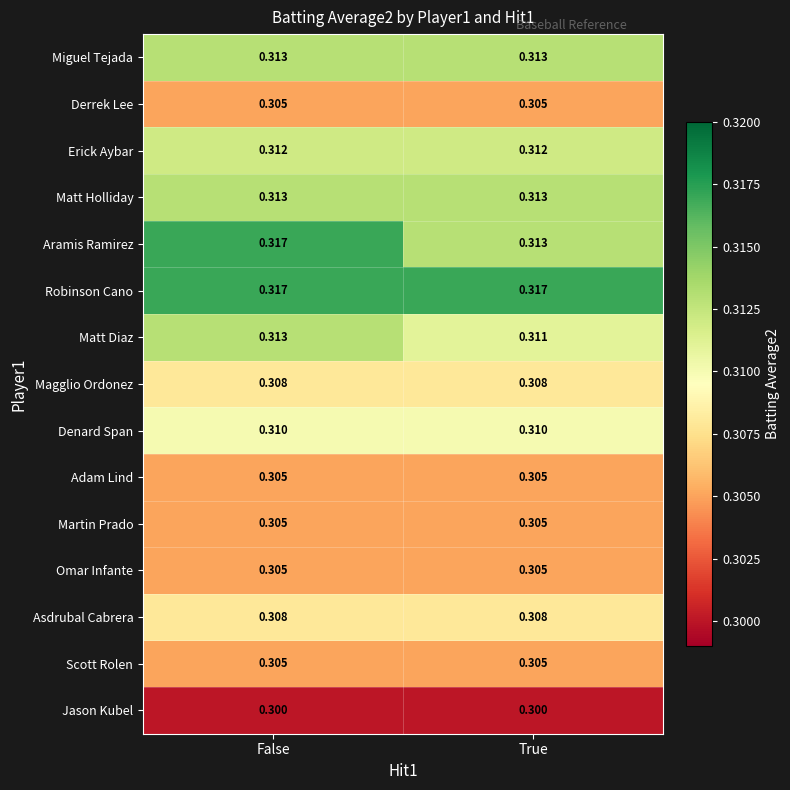

Between False and True, which series saw the biggest shift?

Aramis Ramirez